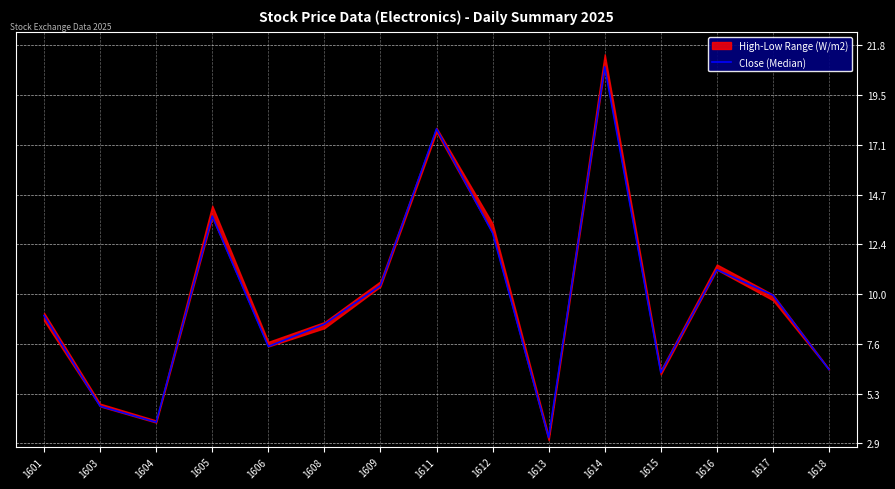

What is the difference between the maximum and second lowest values?

16.9